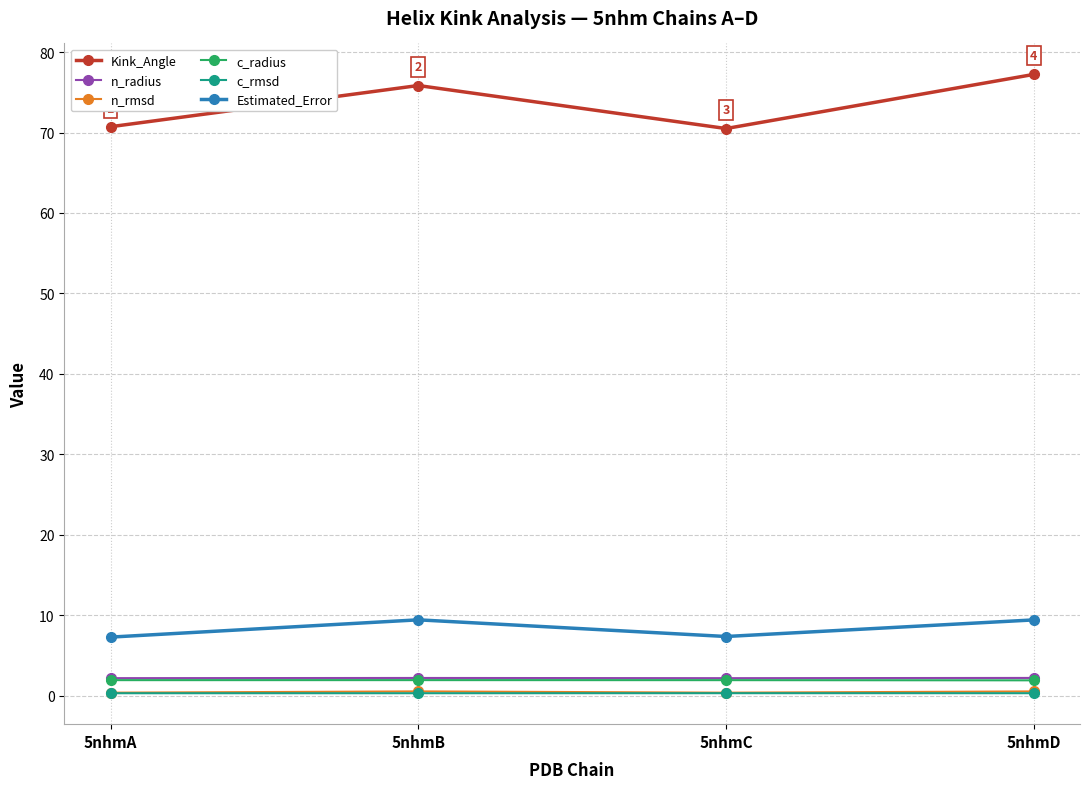

Which series has the largest total across all categories?

Kink_Angle